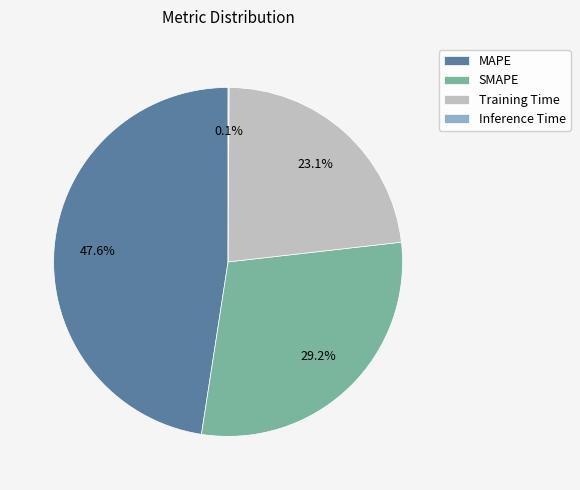

Which slice is the largest?

MAPE